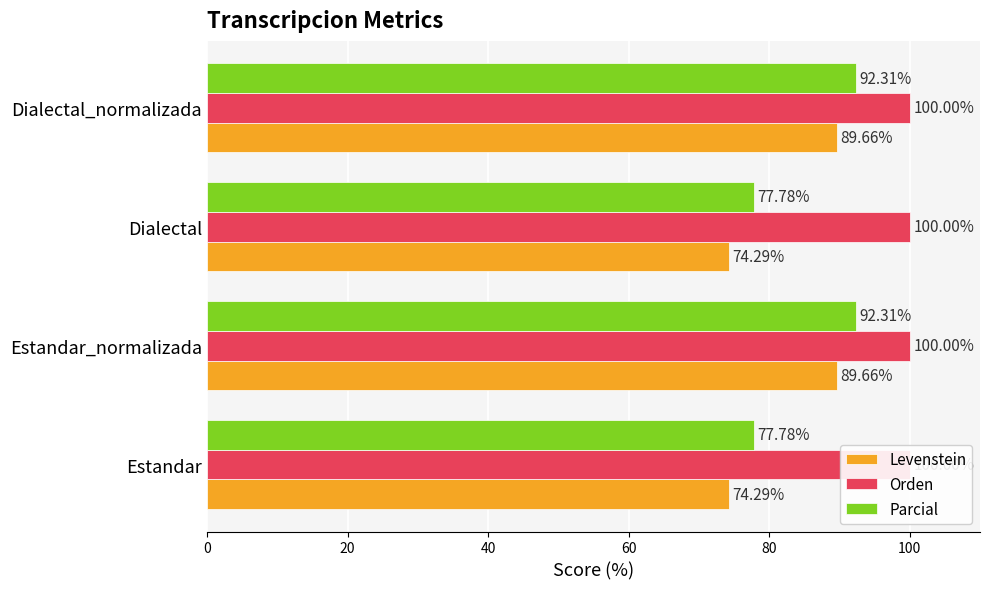

At how many categories does at least one series exceed 59?

4